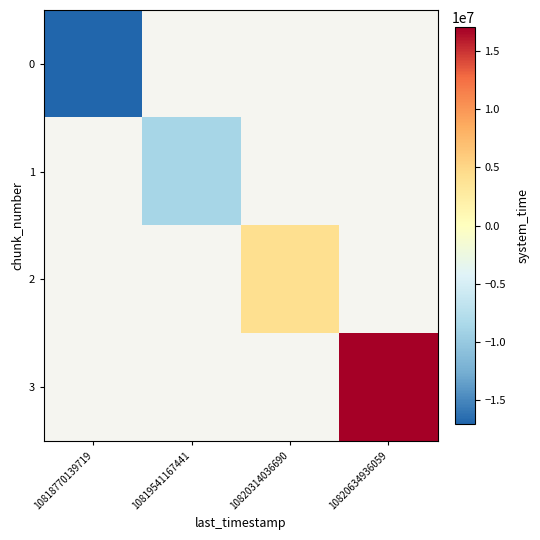

Count the number of data series in this chart.

4